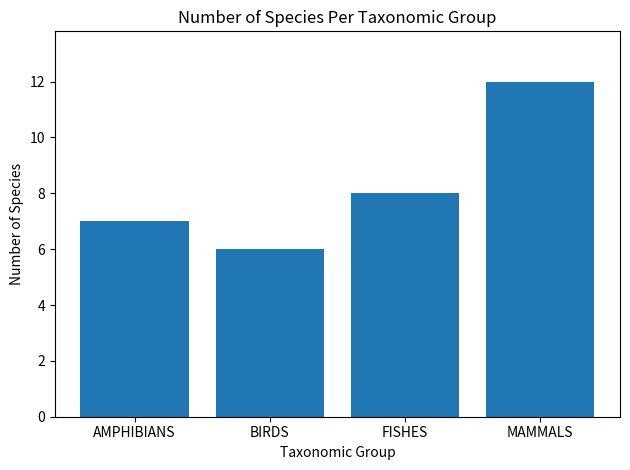

What is the ratio of the value at MAMMALS to the value at BIRDS?

2.0